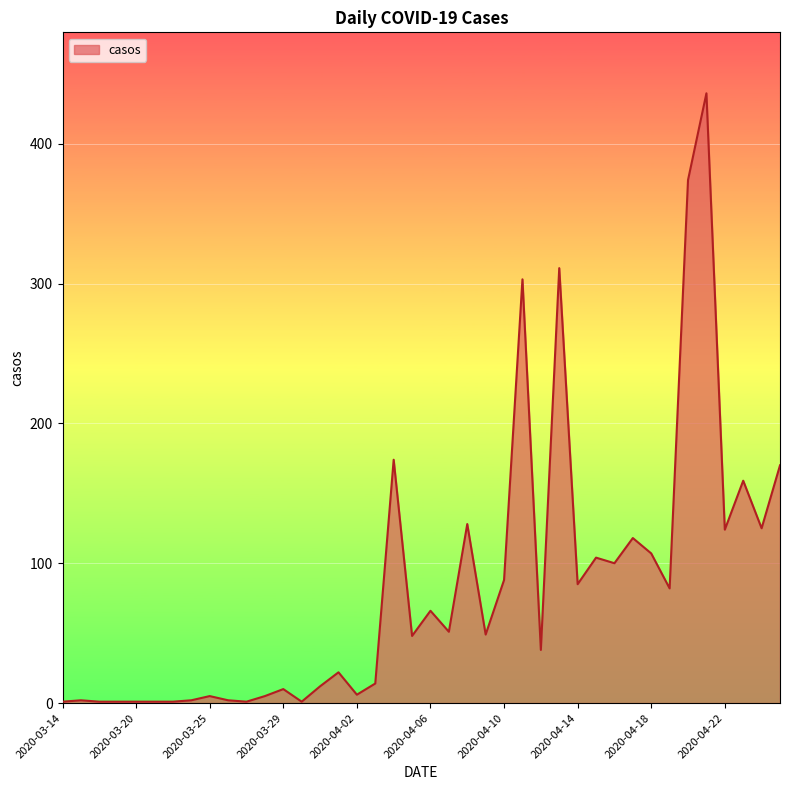

How many lines are shown in the chart?

1